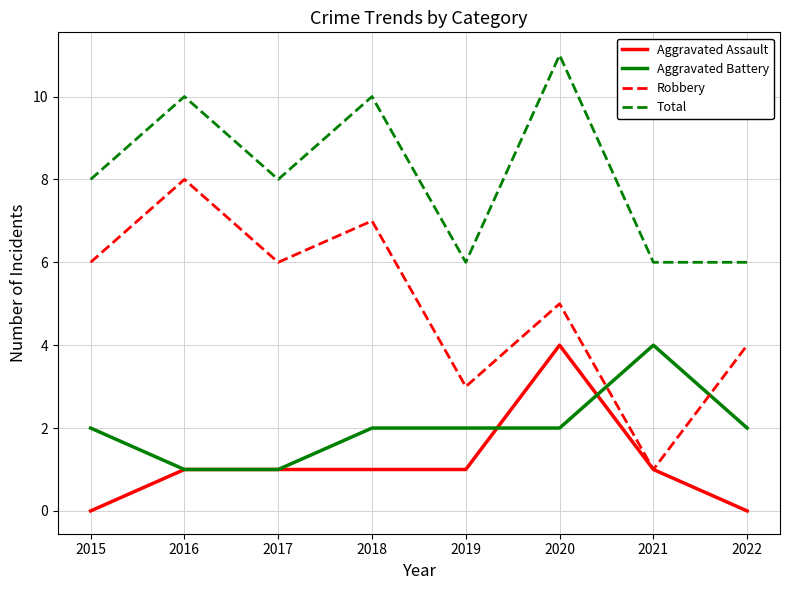

Reading left to right, transcribe all the data shown in this chart.

Aggravated Assault: 0	1	1	1	1	4	1	0
Aggravated Battery: 2	1	1	2	2	2	4	2
Robbery: 6	8	6	7	3	5	1	4
Total: 8	10	8	10	6	11	6	6